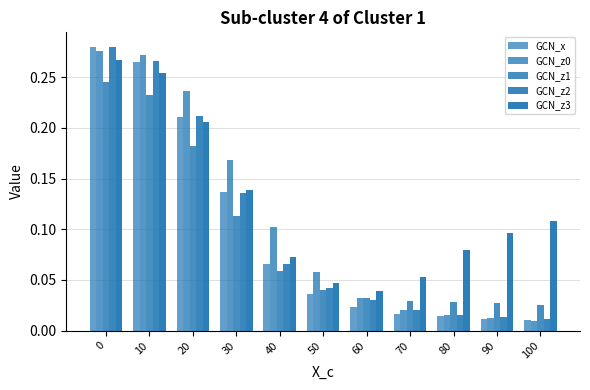

Reading left to right, list all the values displayed in this chart.

GCN_x: 0.3	0.3	0.2	0.1	0.1	0.0	0.0	0.0	0.0	0.0	0.0
GCN_z0: 0.3	0.3	0.2	0.2	0.1	0.1	0.0	0.0	0.0	0.0	0.0
GCN_z1: 0.2	0.2	0.2	0.1	0.1	0.0	0.0	0.0	0.0	0.0	0.0
GCN_z2: 0.3	0.3	0.2	0.1	0.1	0.0	0.0	0.0	0.0	0.0	0.0
GCN_z3: 0.3	0.3	0.2	0.1	0.1	0.0	0.0	0.1	0.1	0.1	0.1